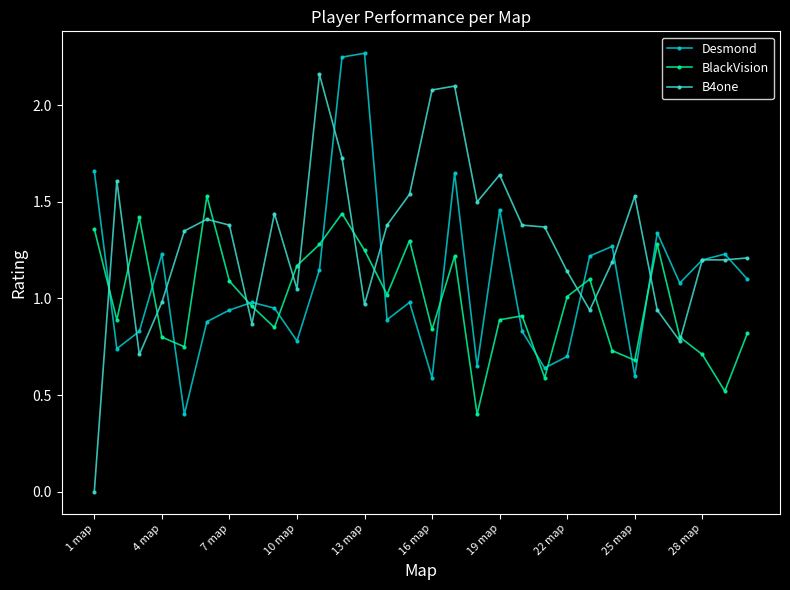

What is the lowest value of the Desmond series?

0.4